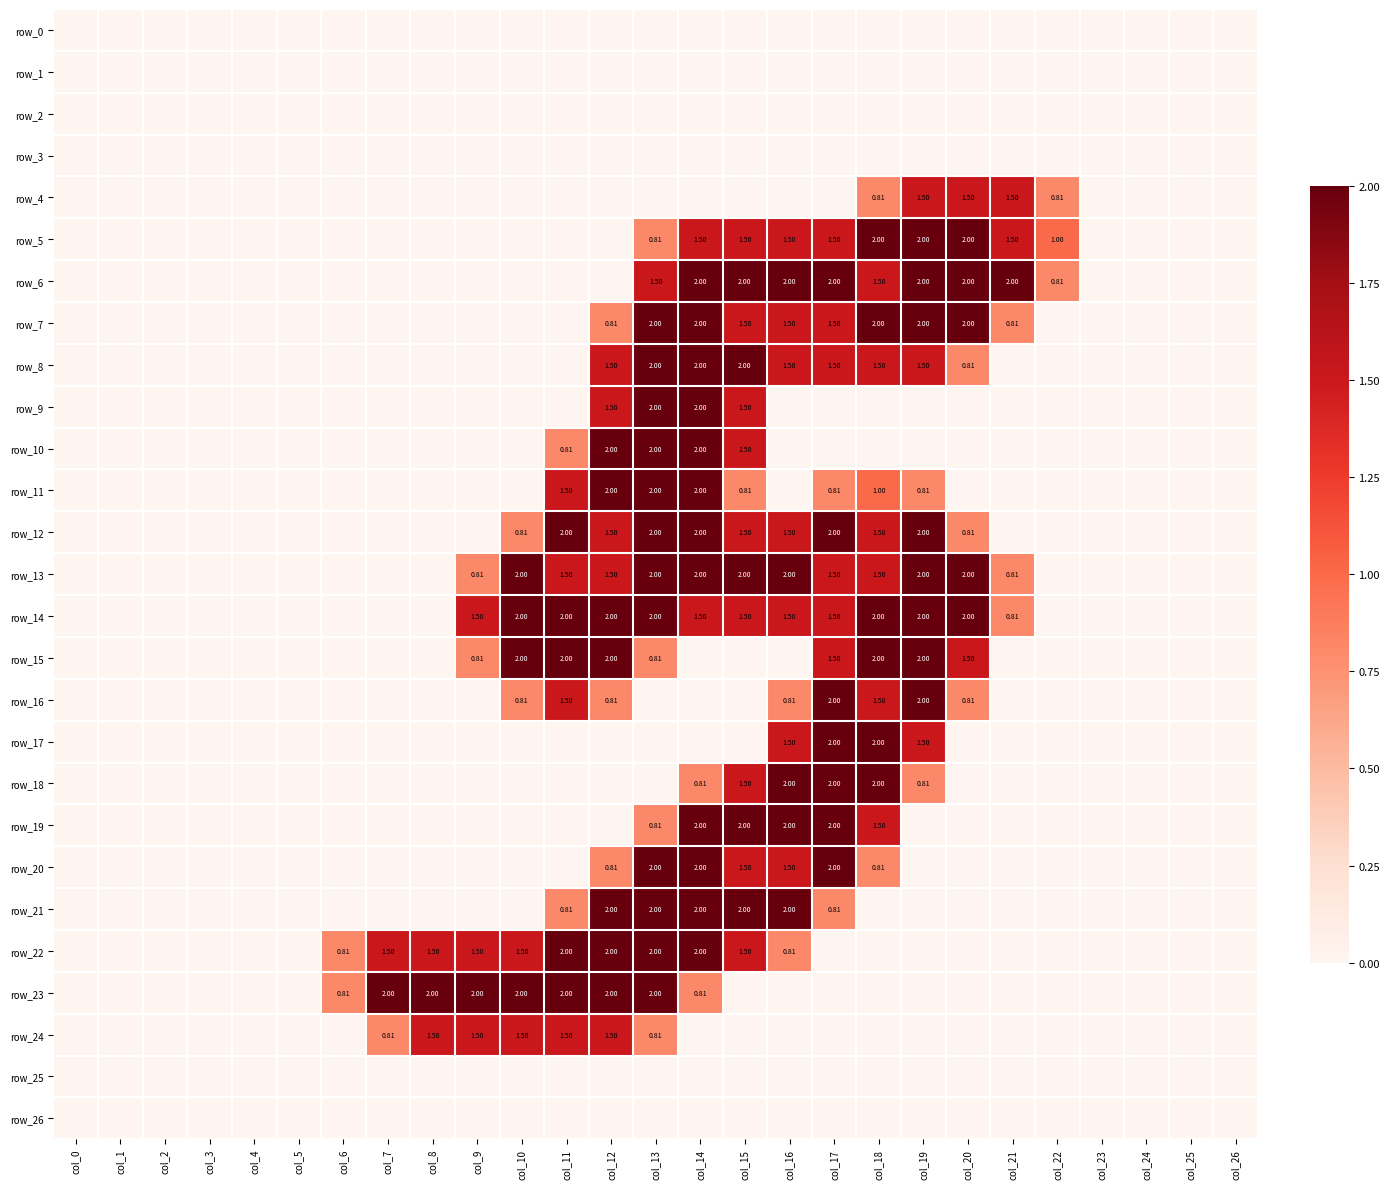

Reading left to right, list all the values displayed in this chart.

row_0: col_0=0.0	col_1=0.0	col_2=0.0	col_3=0.0	col_4=0.0	col_5=0.0	col_6=0.0	col_7=0.0	col_8=0.0	col_9=0.0	col_10=0.0	col_11=0.0	col_12=0.0	col_13=0.0	col_14=0.0	col_15=0.0	col_16=0.0	col_17=0.0	col_18=0.0	col_19=0.0	col_20=0.0	col_21=0.0	col_22=0.0	col_23=0.0	col_24=0.0	col_25=0.0	col_26=0.0
row_1: col_0=0.0	col_1=0.0	col_2=0.0	col_3=0.0	col_4=0.0	col_5=0.0	col_6=0.0	col_7=0.0	col_8=0.0	col_9=0.0	col_10=0.0	col_11=0.0	col_12=0.0	col_13=0.0	col_14=0.0	col_15=0.0	col_16=0.0	col_17=0.0	col_18=0.0	col_19=0.0	col_20=0.0	col_21=0.0	col_22=0.0	col_23=0.0	col_24=0.0	col_25=0.0	col_26=0.0
row_2: col_0=0.0	col_1=0.0	col_2=0.0	col_3=0.0	col_4=0.0	col_5=0.0	col_6=0.0	col_7=0.0	col_8=0.0	col_9=0.0	col_10=0.0	col_11=0.0	col_12=0.0	col_13=0.0	col_14=0.0	col_15=0.0	col_16=0.0	col_17=0.0	col_18=0.0	col_19=0.0	col_20=0.0	col_21=0.0	col_22=0.0	col_23=0.0	col_24=0.0	col_25=0.0	col_26=0.0
row_3: col_0=0.0	col_1=0.0	col_2=0.0	col_3=0.0	col_4=0.0	col_5=0.0	col_6=0.0	col_7=0.0	col_8=0.0	col_9=0.0	col_10=0.0	col_11=0.0	col_12=0.0	col_13=0.0	col_14=0.0	col_15=0.0	col_16=0.0	col_17=0.0	col_18=0.0	col_19=0.0	col_20=0.0	col_21=0.0	col_22=0.0	col_23=0.0	col_24=0.0	col_25=0.0	col_26=0.0
row_4: col_0=0.0	col_1=0.0	col_2=0.0	col_3=0.0	col_4=0.0	col_5=0.0	col_6=0.0	col_7=0.0	col_8=0.0	col_9=0.0	col_10=0.0	col_11=0.0	col_12=0.0	col_13=0.0	col_14=0.0	col_15=0.0	col_16=0.0	col_17=0.0	col_18=0.8	col_19=1.5	col_20=1.5	col_21=1.5	col_22=0.8	col_23=0.0	col_24=0.0	col_25=0.0	col_26=0.0
row_5: col_0=0.0	col_1=0.0	col_2=0.0	col_3=0.0	col_4=0.0	col_5=0.0	col_6=0.0	col_7=0.0	col_8=0.0	col_9=0.0	col_10=0.0	col_11=0.0	col_12=0.0	col_13=0.8	col_14=1.5	col_15=1.5	col_16=1.5	col_17=1.5	col_18=2.0	col_19=2.0	col_20=2.0	col_21=1.5	col_22=1.0	col_23=0.0	col_24=0.0	col_25=0.0	col_26=0.0
row_6: col_0=0.0	col_1=0.0	col_2=0.0	col_3=0.0	col_4=0.0	col_5=0.0	col_6=0.0	col_7=0.0	col_8=0.0	col_9=0.0	col_10=0.0	col_11=0.0	col_12=0.0	col_13=1.5	col_14=2.0	col_15=2.0	col_16=2.0	col_17=2.0	col_18=1.5	col_19=2.0	col_20=2.0	col_21=2.0	col_22=0.8	col_23=0.0	col_24=0.0	col_25=0.0	col_26=0.0
row_7: col_0=0.0	col_1=0.0	col_2=0.0	col_3=0.0	col_4=0.0	col_5=0.0	col_6=0.0	col_7=0.0	col_8=0.0	col_9=0.0	col_10=0.0	col_11=0.0	col_12=0.8	col_13=2.0	col_14=2.0	col_15=1.5	col_16=1.5	col_17=1.5	col_18=2.0	col_19=2.0	col_20=2.0	col_21=0.8	col_22=0.0	col_23=0.0	col_24=0.0	col_25=0.0	col_26=0.0
row_8: col_0=0.0	col_1=0.0	col_2=0.0	col_3=0.0	col_4=0.0	col_5=0.0	col_6=0.0	col_7=0.0	col_8=0.0	col_9=0.0	col_10=0.0	col_11=0.0	col_12=1.5	col_13=2.0	col_14=2.0	col_15=2.0	col_16=1.5	col_17=1.5	col_18=1.5	col_19=1.5	col_20=0.8	col_21=0.0	col_22=0.0	col_23=0.0	col_24=0.0	col_25=0.0	col_26=0.0
row_9: col_0=0.0	col_1=0.0	col_2=0.0	col_3=0.0	col_4=0.0	col_5=0.0	col_6=0.0	col_7=0.0	col_8=0.0	col_9=0.0	col_10=0.0	col_11=0.0	col_12=1.5	col_13=2.0	col_14=2.0	col_15=1.5	col_16=0.0	col_17=0.0	col_18=0.0	col_19=0.0	col_20=0.0	col_21=0.0	col_22=0.0	col_23=0.0	col_24=0.0	col_25=0.0	col_26=0.0
row_10: col_0=0.0	col_1=0.0	col_2=0.0	col_3=0.0	col_4=0.0	col_5=0.0	col_6=0.0	col_7=0.0	col_8=0.0	col_9=0.0	col_10=0.0	col_11=0.8	col_12=2.0	col_13=2.0	col_14=2.0	col_15=1.5	col_16=0.0	col_17=0.0	col_18=0.0	col_19=0.0	col_20=0.0	col_21=0.0	col_22=0.0	col_23=0.0	col_24=0.0	col_25=0.0	col_26=0.0
row_11: col_0=0.0	col_1=0.0	col_2=0.0	col_3=0.0	col_4=0.0	col_5=0.0	col_6=0.0	col_7=0.0	col_8=0.0	col_9=0.0	col_10=0.0	col_11=1.5	col_12=2.0	col_13=2.0	col_14=2.0	col_15=0.8	col_16=0.0	col_17=0.8	col_18=1.0	col_19=0.8	col_20=0.0	col_21=0.0	col_22=0.0	col_23=0.0	col_24=0.0	col_25=0.0	col_26=0.0
row_12: col_0=0.0	col_1=0.0	col_2=0.0	col_3=0.0	col_4=0.0	col_5=0.0	col_6=0.0	col_7=0.0	col_8=0.0	col_9=0.0	col_10=0.8	col_11=2.0	col_12=1.5	col_13=2.0	col_14=2.0	col_15=1.5	col_16=1.5	col_17=2.0	col_18=1.5	col_19=2.0	col_20=0.8	col_21=0.0	col_22=0.0	col_23=0.0	col_24=0.0	col_25=0.0	col_26=0.0
row_13: col_0=0.0	col_1=0.0	col_2=0.0	col_3=0.0	col_4=0.0	col_5=0.0	col_6=0.0	col_7=0.0	col_8=0.0	col_9=0.8	col_10=2.0	col_11=1.5	col_12=1.5	col_13=2.0	col_14=2.0	col_15=2.0	col_16=2.0	col_17=1.5	col_18=1.5	col_19=2.0	col_20=2.0	col_21=0.8	col_22=0.0	col_23=0.0	col_24=0.0	col_25=0.0	col_26=0.0
row_14: col_0=0.0	col_1=0.0	col_2=0.0	col_3=0.0	col_4=0.0	col_5=0.0	col_6=0.0	col_7=0.0	col_8=0.0	col_9=1.5	col_10=2.0	col_11=2.0	col_12=2.0	col_13=2.0	col_14=1.5	col_15=1.5	col_16=1.5	col_17=1.5	col_18=2.0	col_19=2.0	col_20=2.0	col_21=0.8	col_22=0.0	col_23=0.0	col_24=0.0	col_25=0.0	col_26=0.0
row_15: col_0=0.0	col_1=0.0	col_2=0.0	col_3=0.0	col_4=0.0	col_5=0.0	col_6=0.0	col_7=0.0	col_8=0.0	col_9=0.8	col_10=2.0	col_11=2.0	col_12=2.0	col_13=0.8	col_14=0.0	col_15=0.0	col_16=0.0	col_17=1.5	col_18=2.0	col_19=2.0	col_20=1.5	col_21=0.0	col_22=0.0	col_23=0.0	col_24=0.0	col_25=0.0	col_26=0.0
row_16: col_0=0.0	col_1=0.0	col_2=0.0	col_3=0.0	col_4=0.0	col_5=0.0	col_6=0.0	col_7=0.0	col_8=0.0	col_9=0.0	col_10=0.8	col_11=1.5	col_12=0.8	col_13=0.0	col_14=0.0	col_15=0.0	col_16=0.8	col_17=2.0	col_18=1.5	col_19=2.0	col_20=0.8	col_21=0.0	col_22=0.0	col_23=0.0	col_24=0.0	col_25=0.0	col_26=0.0
row_17: col_0=0.0	col_1=0.0	col_2=0.0	col_3=0.0	col_4=0.0	col_5=0.0	col_6=0.0	col_7=0.0	col_8=0.0	col_9=0.0	col_10=0.0	col_11=0.0	col_12=0.0	col_13=0.0	col_14=0.0	col_15=0.0	col_16=1.5	col_17=2.0	col_18=2.0	col_19=1.5	col_20=0.0	col_21=0.0	col_22=0.0	col_23=0.0	col_24=0.0	col_25=0.0	col_26=0.0
row_18: col_0=0.0	col_1=0.0	col_2=0.0	col_3=0.0	col_4=0.0	col_5=0.0	col_6=0.0	col_7=0.0	col_8=0.0	col_9=0.0	col_10=0.0	col_11=0.0	col_12=0.0	col_13=0.0	col_14=0.8	col_15=1.5	col_16=2.0	col_17=2.0	col_18=2.0	col_19=0.8	col_20=0.0	col_21=0.0	col_22=0.0	col_23=0.0	col_24=0.0	col_25=0.0	col_26=0.0
row_19: col_0=0.0	col_1=0.0	col_2=0.0	col_3=0.0	col_4=0.0	col_5=0.0	col_6=0.0	col_7=0.0	col_8=0.0	col_9=0.0	col_10=0.0	col_11=0.0	col_12=0.0	col_13=0.8	col_14=2.0	col_15=2.0	col_16=2.0	col_17=2.0	col_18=1.5	col_19=0.0	col_20=0.0	col_21=0.0	col_22=0.0	col_23=0.0	col_24=0.0	col_25=0.0	col_26=0.0
row_20: col_0=0.0	col_1=0.0	col_2=0.0	col_3=0.0	col_4=0.0	col_5=0.0	col_6=0.0	col_7=0.0	col_8=0.0	col_9=0.0	col_10=0.0	col_11=0.0	col_12=0.8	col_13=2.0	col_14=2.0	col_15=1.5	col_16=1.5	col_17=2.0	col_18=0.8	col_19=0.0	col_20=0.0	col_21=0.0	col_22=0.0	col_23=0.0	col_24=0.0	col_25=0.0	col_26=0.0
row_21: col_0=0.0	col_1=0.0	col_2=0.0	col_3=0.0	col_4=0.0	col_5=0.0	col_6=0.0	col_7=0.0	col_8=0.0	col_9=0.0	col_10=0.0	col_11=0.8	col_12=2.0	col_13=2.0	col_14=2.0	col_15=2.0	col_16=2.0	col_17=0.8	col_18=0.0	col_19=0.0	col_20=0.0	col_21=0.0	col_22=0.0	col_23=0.0	col_24=0.0	col_25=0.0	col_26=0.0
row_22: col_0=0.0	col_1=0.0	col_2=0.0	col_3=0.0	col_4=0.0	col_5=0.0	col_6=0.8	col_7=1.5	col_8=1.5	col_9=1.5	col_10=1.5	col_11=2.0	col_12=2.0	col_13=2.0	col_14=2.0	col_15=1.5	col_16=0.8	col_17=0.0	col_18=0.0	col_19=0.0	col_20=0.0	col_21=0.0	col_22=0.0	col_23=0.0	col_24=0.0	col_25=0.0	col_26=0.0
row_23: col_0=0.0	col_1=0.0	col_2=0.0	col_3=0.0	col_4=0.0	col_5=0.0	col_6=0.8	col_7=2.0	col_8=2.0	col_9=2.0	col_10=2.0	col_11=2.0	col_12=2.0	col_13=2.0	col_14=0.8	col_15=0.0	col_16=0.0	col_17=0.0	col_18=0.0	col_19=0.0	col_20=0.0	col_21=0.0	col_22=0.0	col_23=0.0	col_24=0.0	col_25=0.0	col_26=0.0
row_24: col_0=0.0	col_1=0.0	col_2=0.0	col_3=0.0	col_4=0.0	col_5=0.0	col_6=0.0	col_7=0.8	col_8=1.5	col_9=1.5	col_10=1.5	col_11=1.5	col_12=1.5	col_13=0.8	col_14=0.0	col_15=0.0	col_16=0.0	col_17=0.0	col_18=0.0	col_19=0.0	col_20=0.0	col_21=0.0	col_22=0.0	col_23=0.0	col_24=0.0	col_25=0.0	col_26=0.0
row_25: col_0=0.0	col_1=0.0	col_2=0.0	col_3=0.0	col_4=0.0	col_5=0.0	col_6=0.0	col_7=0.0	col_8=0.0	col_9=0.0	col_10=0.0	col_11=0.0	col_12=0.0	col_13=0.0	col_14=0.0	col_15=0.0	col_16=0.0	col_17=0.0	col_18=0.0	col_19=0.0	col_20=0.0	col_21=0.0	col_22=0.0	col_23=0.0	col_24=0.0	col_25=0.0	col_26=0.0
row_26: col_0=0.0	col_1=0.0	col_2=0.0	col_3=0.0	col_4=0.0	col_5=0.0	col_6=0.0	col_7=0.0	col_8=0.0	col_9=0.0	col_10=0.0	col_11=0.0	col_12=0.0	col_13=0.0	col_14=0.0	col_15=0.0	col_16=0.0	col_17=0.0	col_18=0.0	col_19=0.0	col_20=0.0	col_21=0.0	col_22=0.0	col_23=0.0	col_24=0.0	col_25=0.0	col_26=0.0